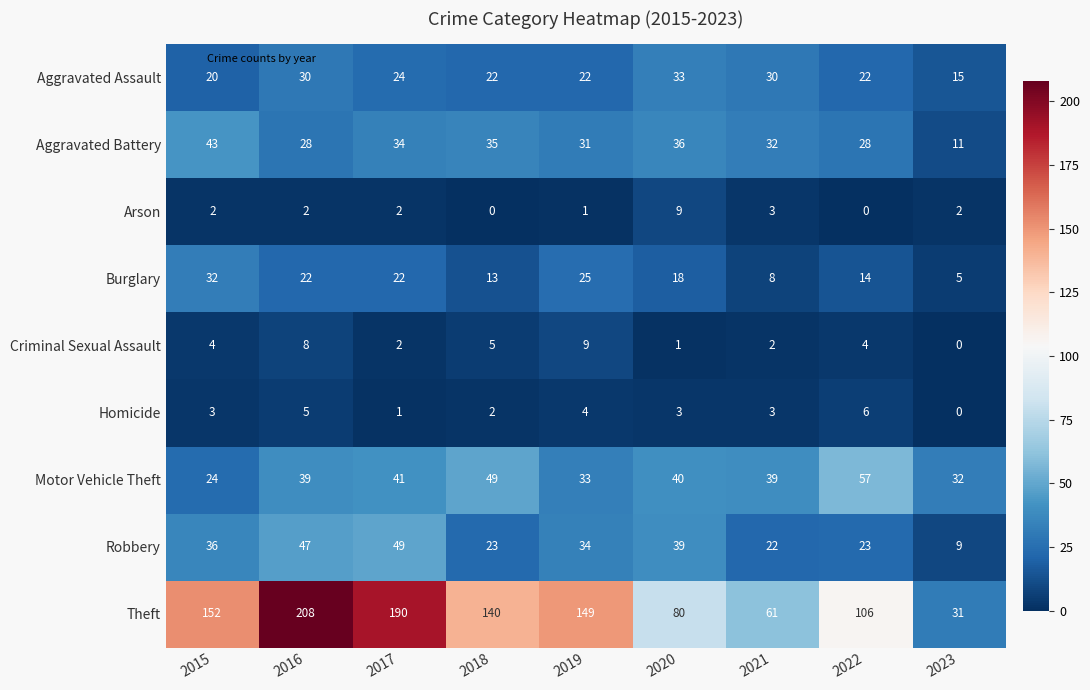

How many data points in Aggravated Battery are less than 32?

4